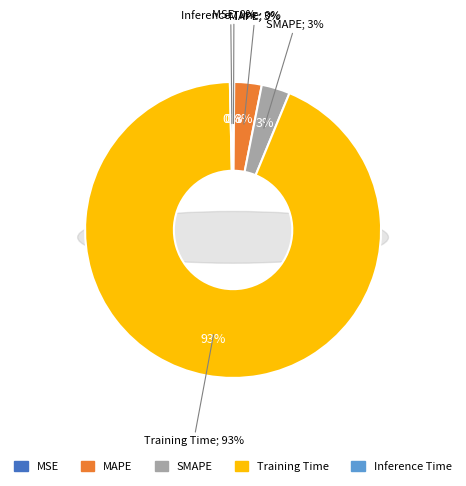

To the nearest percent, what is the combined percentage of Training Time and MAPE?

96%